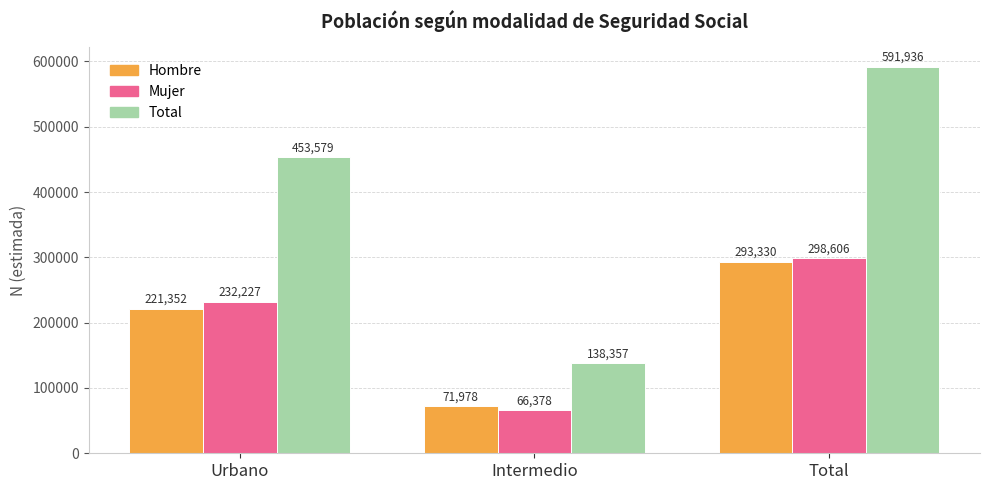

How many series are shown in this chart?

3